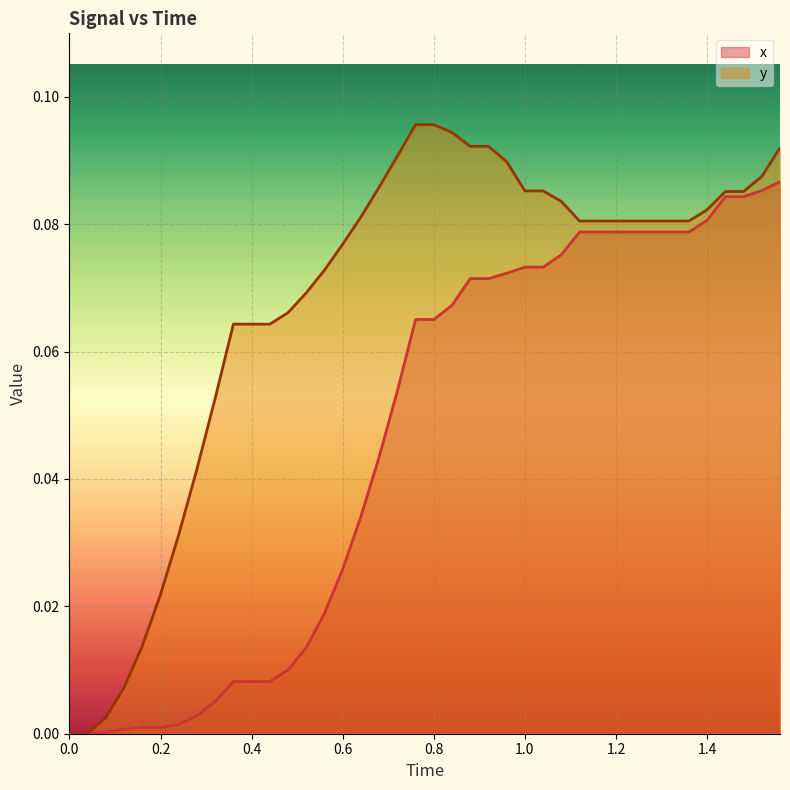

Reading left to right, list all the values displayed in this chart.

x: 0.0	0.0	0.0	0.0	0.0	0.0	0.0	0.0	0.0	0.0	0.0	0.0	0.0	0.0	0.0	0.0	0.0	0.0	0.1	0.1	0.1	0.1	0.1	0.1	0.1	0.1	0.1	0.1	0.1	0.1	0.1	0.1	0.1	0.1	0.1	0.1	0.1	0.1	0.1	0.1
y: 0.0	0.0	0.0	0.0	0.0	0.0	0.0	0.0	0.1	0.1	0.1	0.1	0.1	0.1	0.1	0.1	0.1	0.1	0.1	0.1	0.1	0.1	0.1	0.1	0.1	0.1	0.1	0.1	0.1	0.1	0.1	0.1	0.1	0.1	0.1	0.1	0.1	0.1	0.1	0.1